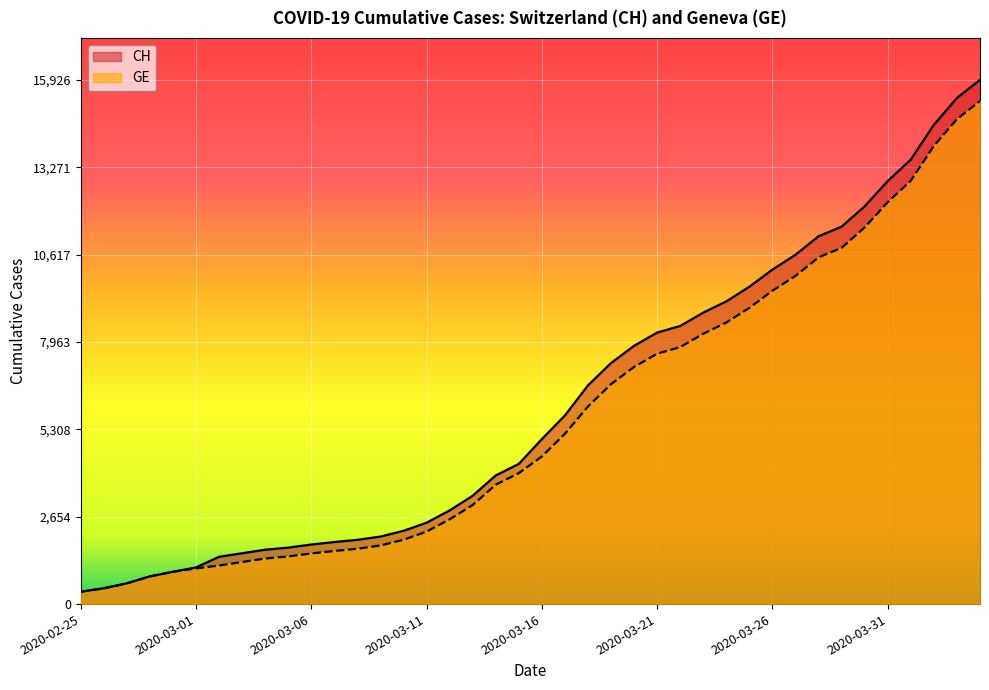

What is the highest value of the CH series?

15926